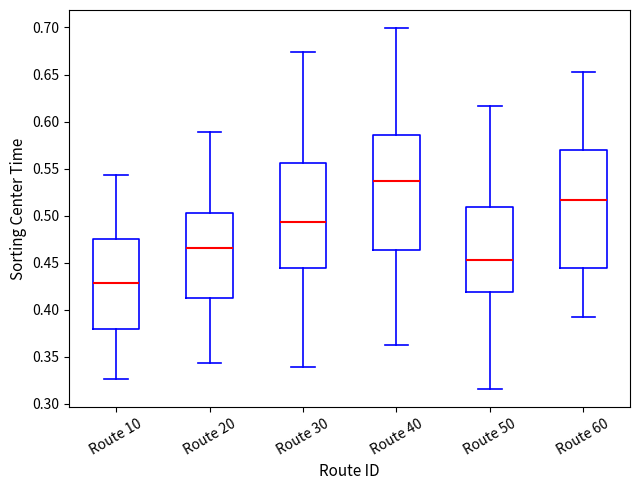

Reading left to right, transcribe this box plot: for each box, give where its median line is, the range the box spans, and where its two whiskers end, as read against the y-axis. The values are not printed on the chart, so give them approximately, as read against the axis.

Route 10: median 0.430, box 0.380 to 0.475, whiskers 0.325 to 0.545
Route 20: median 0.465, box 0.415 to 0.505, whiskers 0.345 to 0.590
Route 30: median 0.495, box 0.445 to 0.555, whiskers 0.340 to 0.675
Route 40: median 0.535, box 0.465 to 0.585, whiskers 0.365 to 0.700
Route 50: median 0.455, box 0.420 to 0.510, whiskers 0.315 to 0.615
Route 60: median 0.515, box 0.445 to 0.570, whiskers 0.390 to 0.650